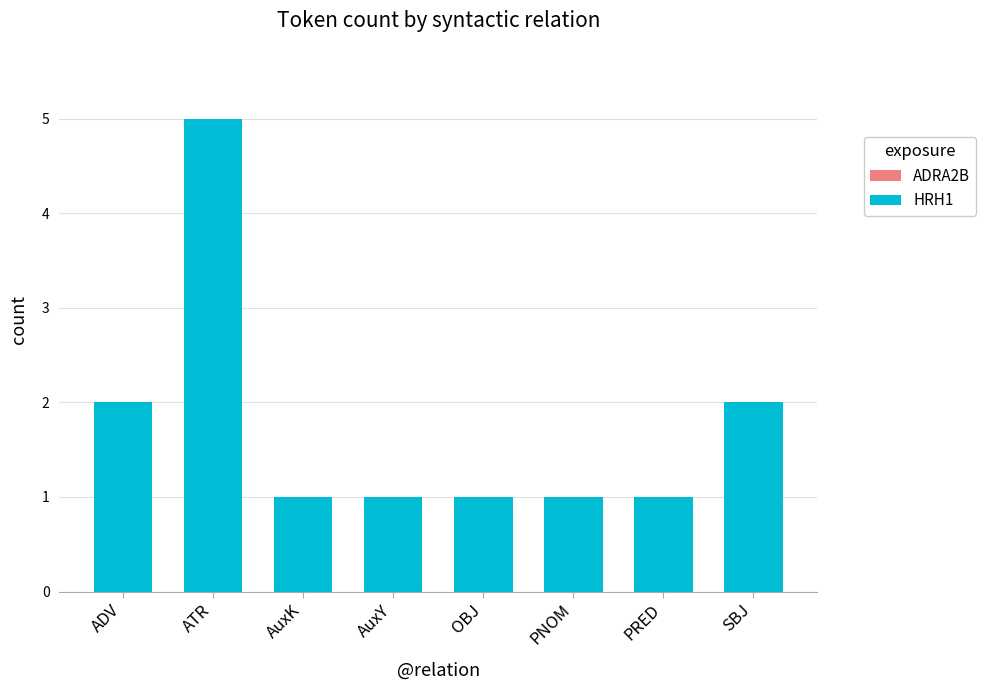

Reading left to right, transcribe all the data shown in this chart.

ADRA2B: ADV=0.1	ATR=0.1	AuxK=0.1	AuxY=0.1	OBJ=0.1	PNOM=0.1	PRED=0.1	SBJ=0.1
HRH1: ADV=2.0	ATR=5.0	AuxK=1.0	AuxY=1.0	OBJ=1.0	PNOM=1.0	PRED=1.0	SBJ=2.0